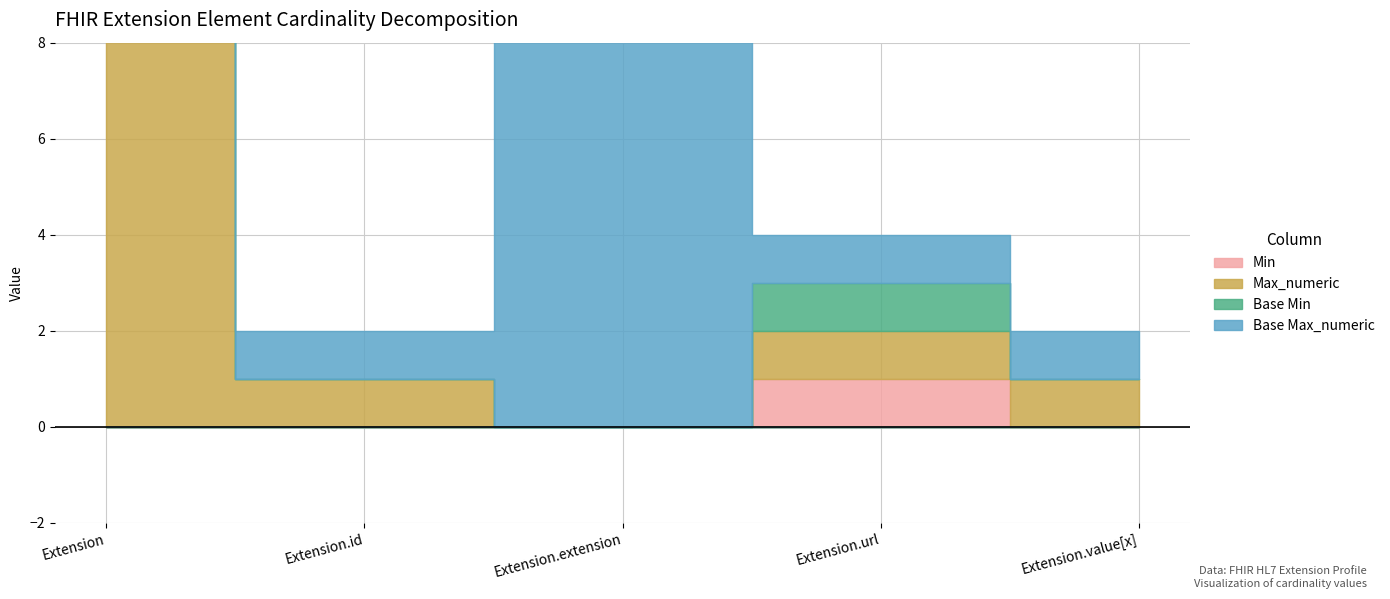

What is the spread (max minus min) of values at Extension.id?

1